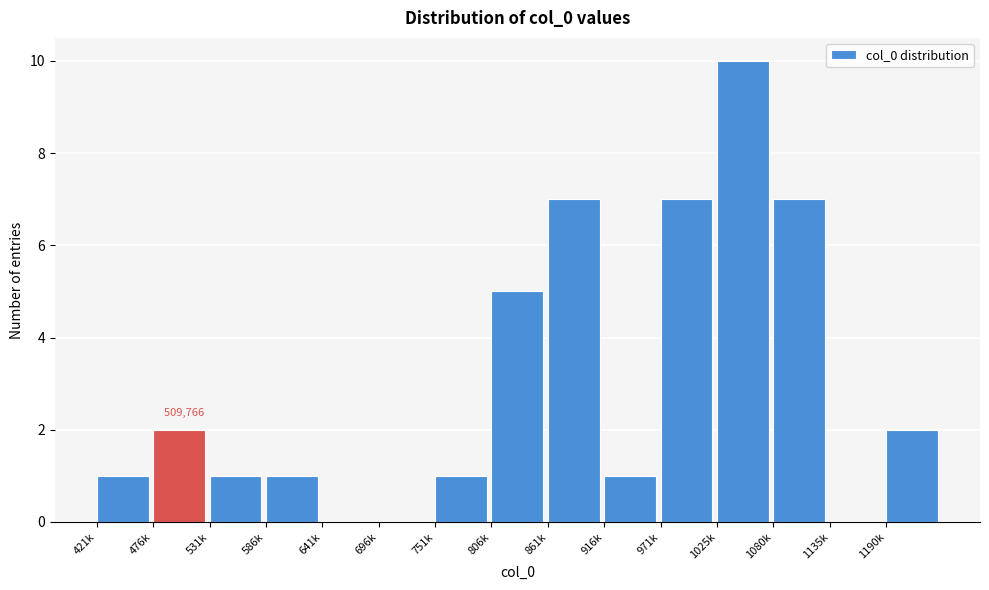

Reading left to right, list all the values displayed in this chart.

421k=1	476k=2	531k=1	586k=1	641k=0	696k=0	751k=1	806k=5	861k=7	916k=1	971k=7	1025k=10	1080k=7	1135k=0	1190k=2